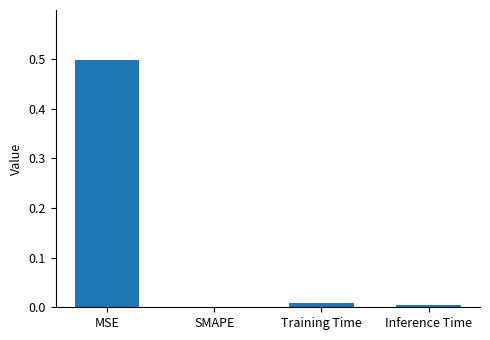

What is the sum of all values?

0.5